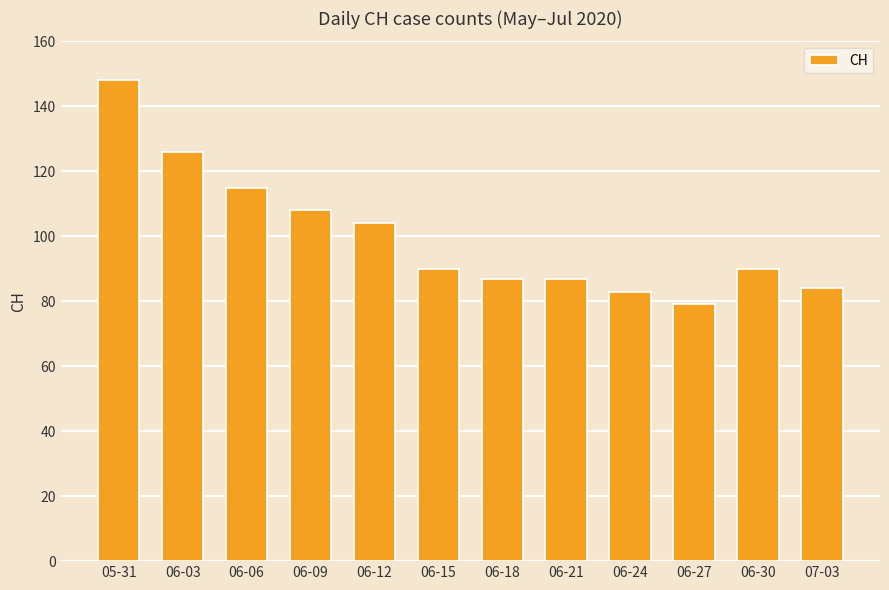

What value does the data have at 06-03, to the nearest 5?

125